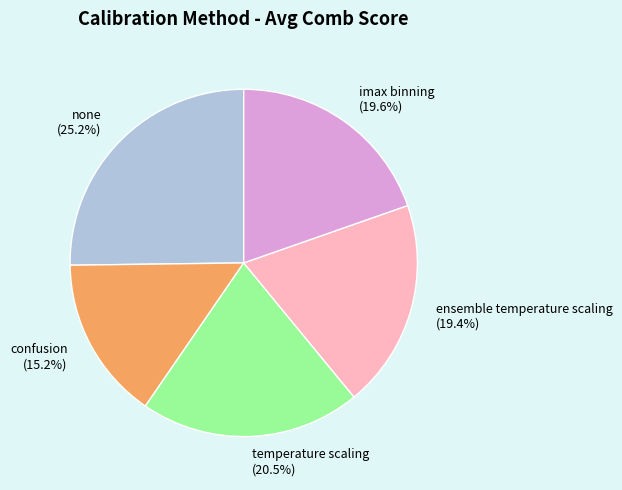

To the nearest percent, what is the combined percentage of imax binning and confusion?

35%